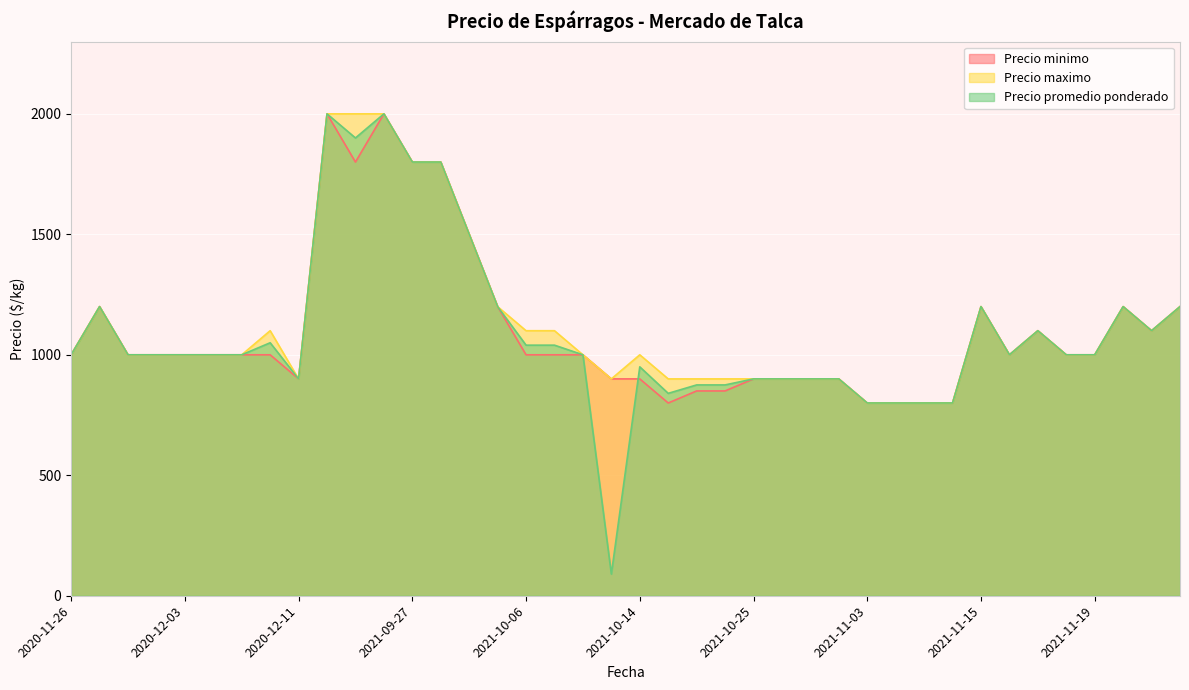

Is the value of Precio minimo at 2021-09-28 greater than the value of Precio promedio ponderado at 2021-09-28?

No